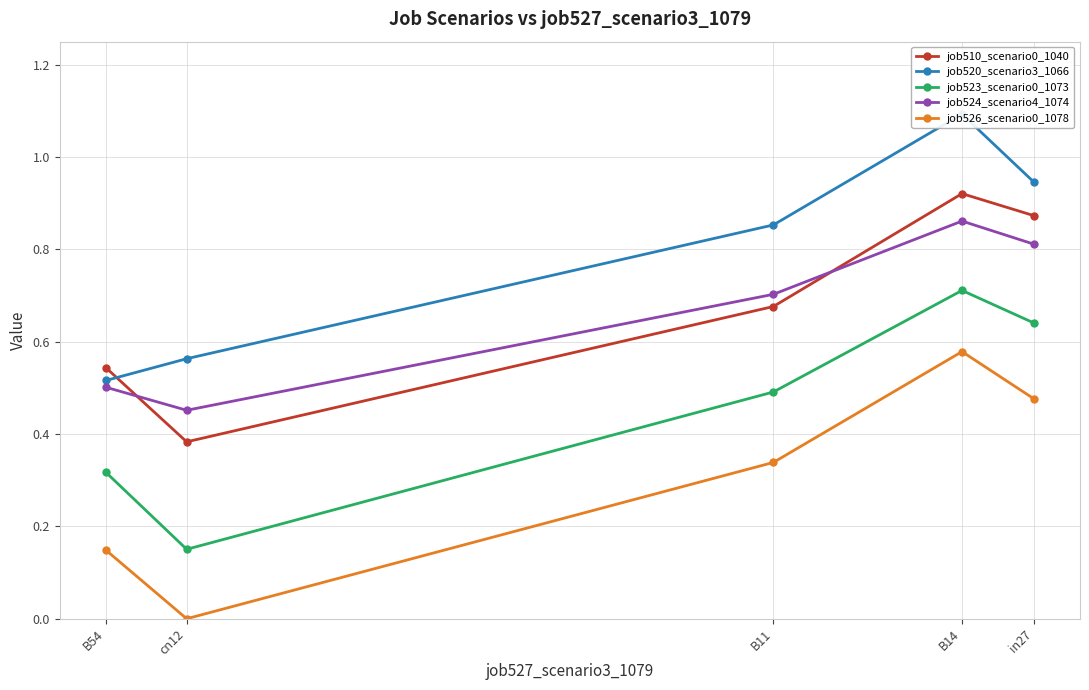

List the labels in order of job524_scenario4_1074 value, smallest first.

cn12, B54, B11, in27, B14